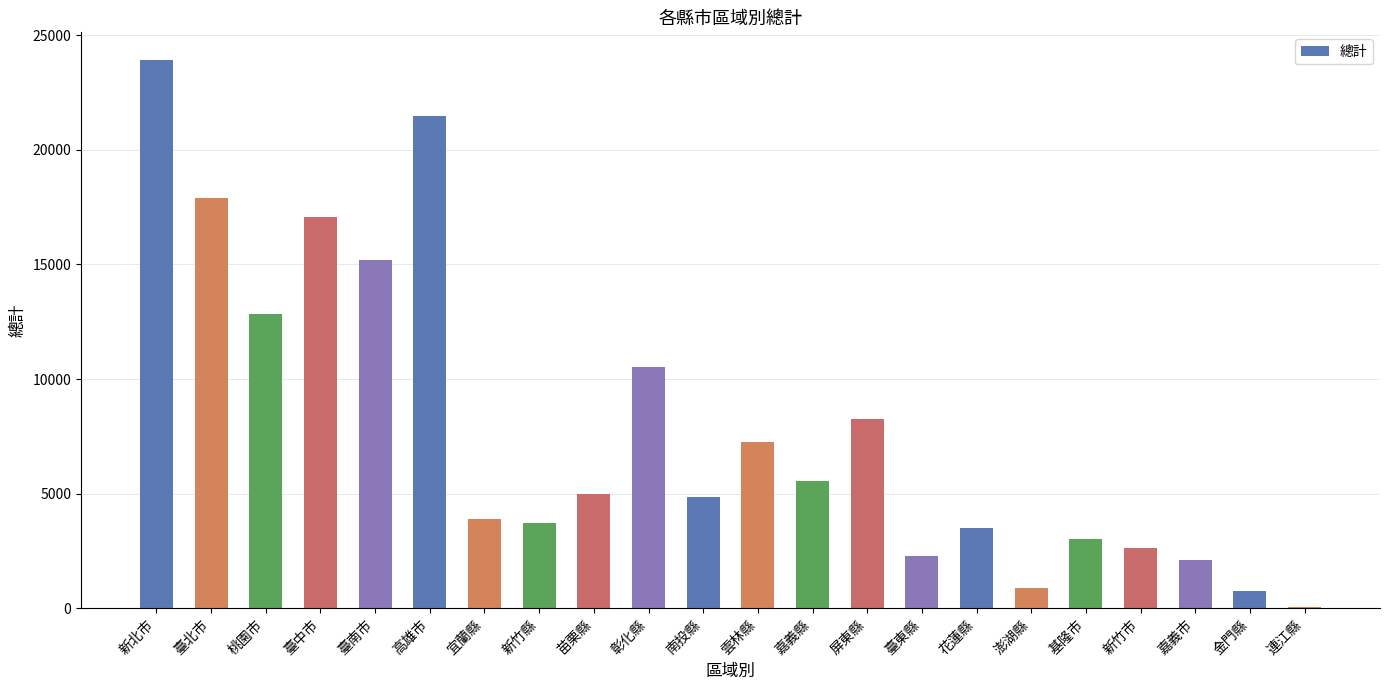

Reading right to left, what are all the values shown in this chart?

64	745	2102	2642	3031	909	3516	2305	8245	5537	7264	4838	10511	4995	3727	3903	21496	15195	17090	12838	17902	23929